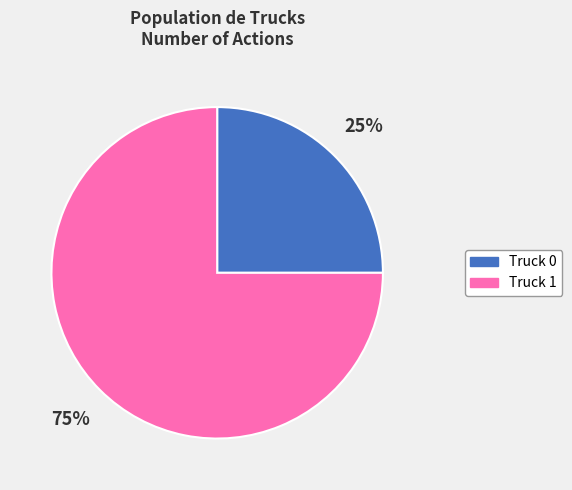

To the nearest percent, what is the combined percentage of Truck 0 and Truck 1?

100%